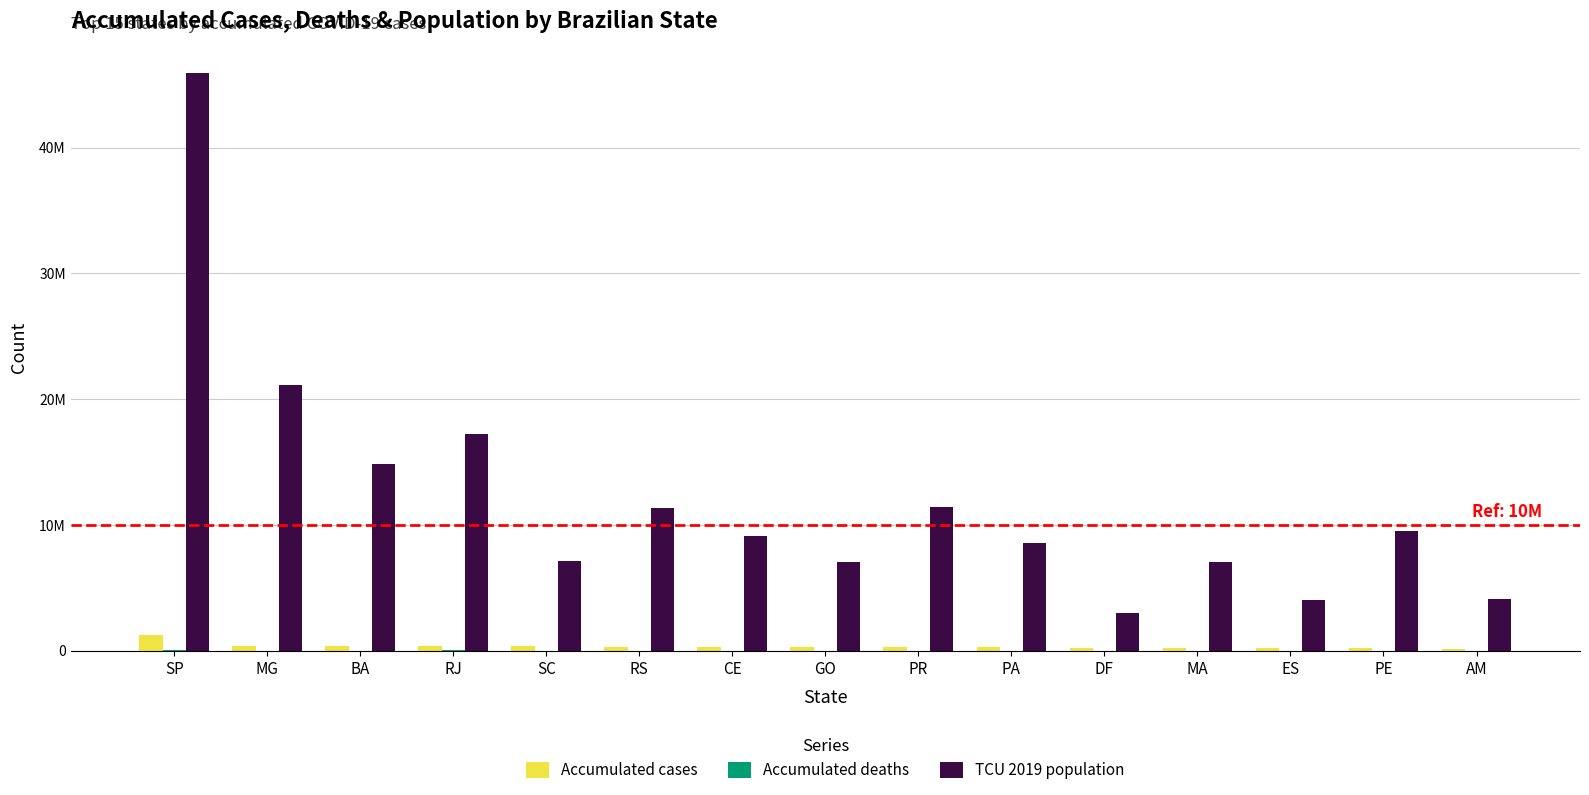

Are the bars horizontal?

No